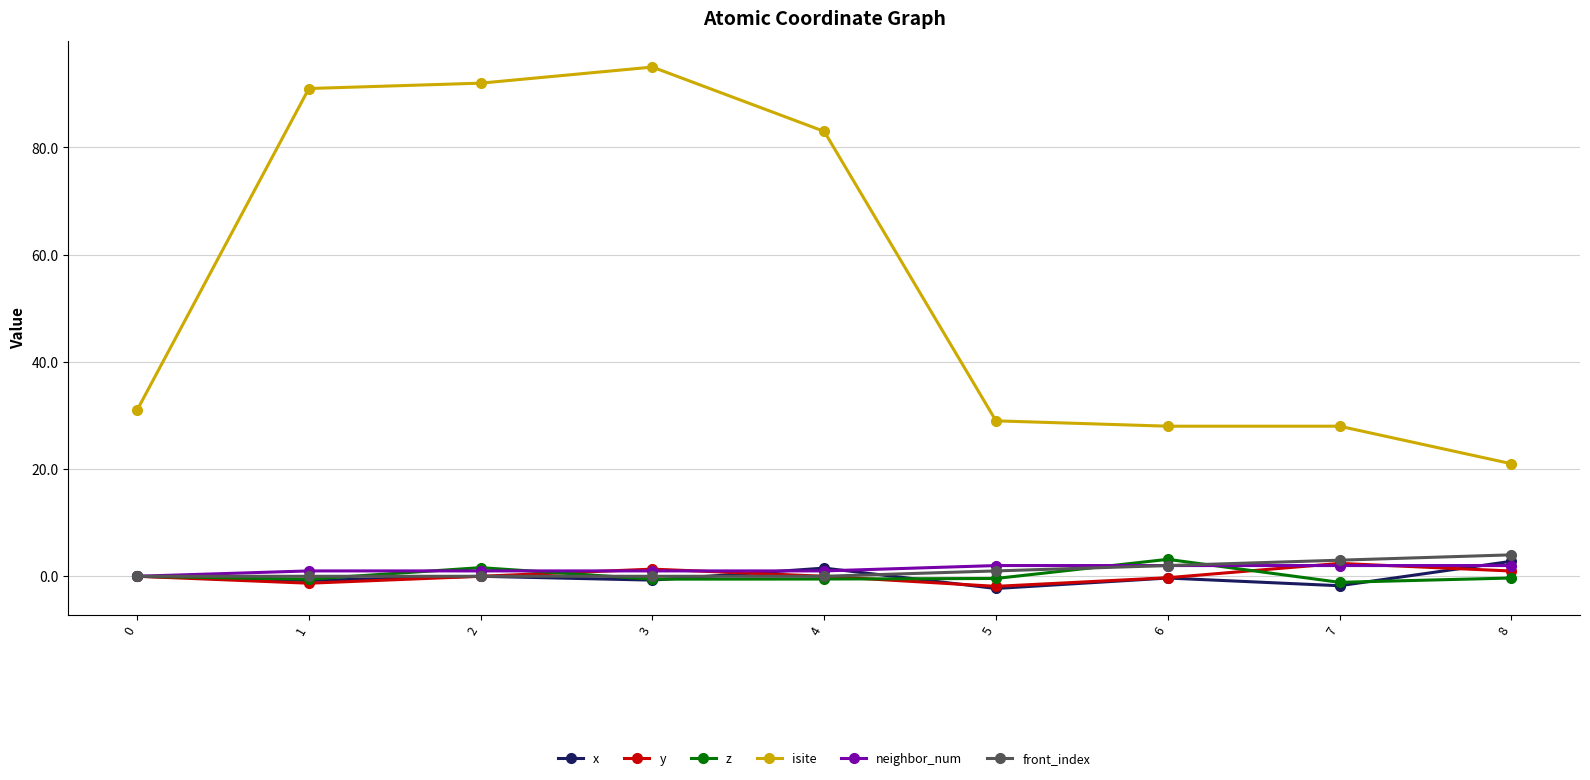

What is the difference between the maximum and minimum values in the x series?

5.1